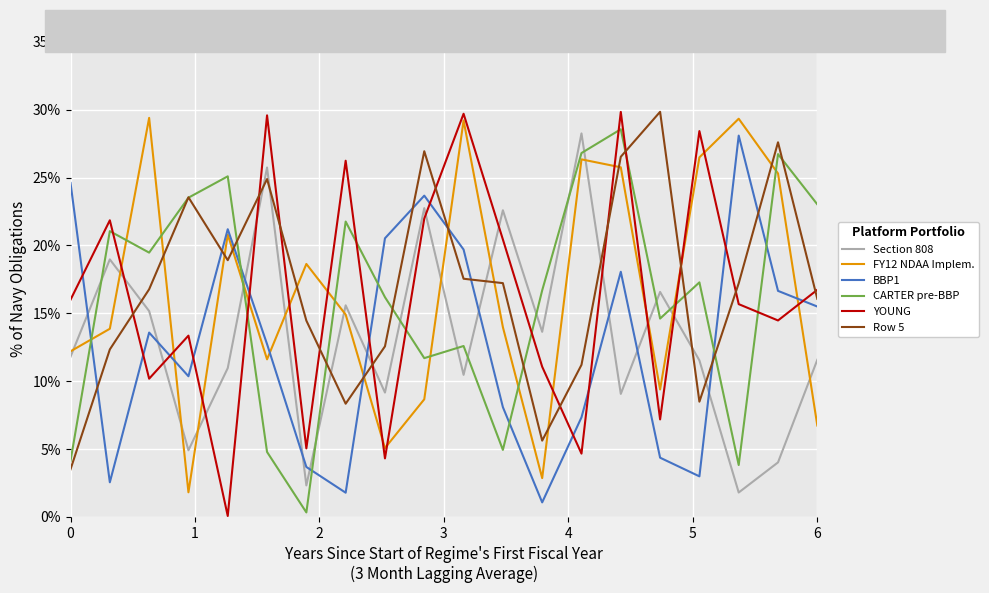

What is the highest value of the Row 5 series?

29.8